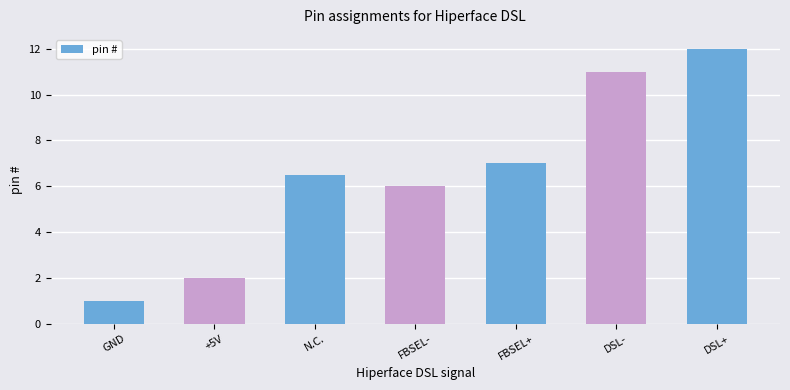

What is the difference between the second highest and minimum values?

10.0